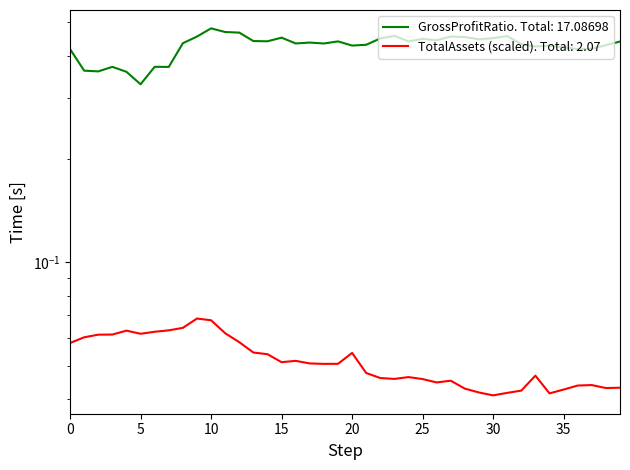

How many GrossProfitRatio values are between 0 and 1?

40